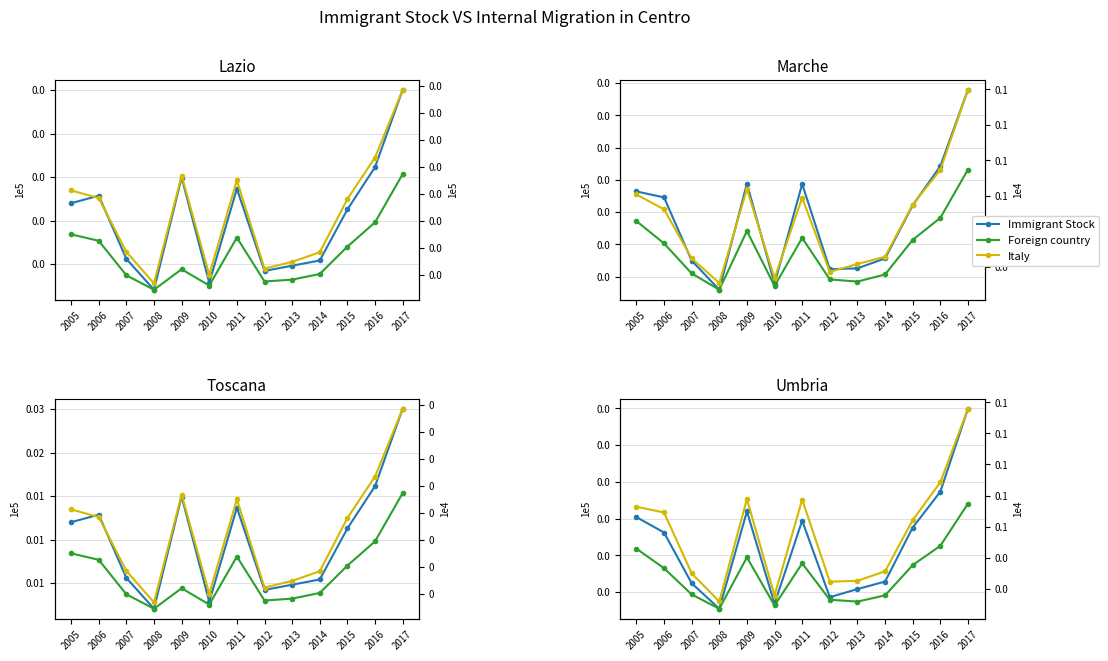

How many values in the Immigrant Stock series are below 524?

6